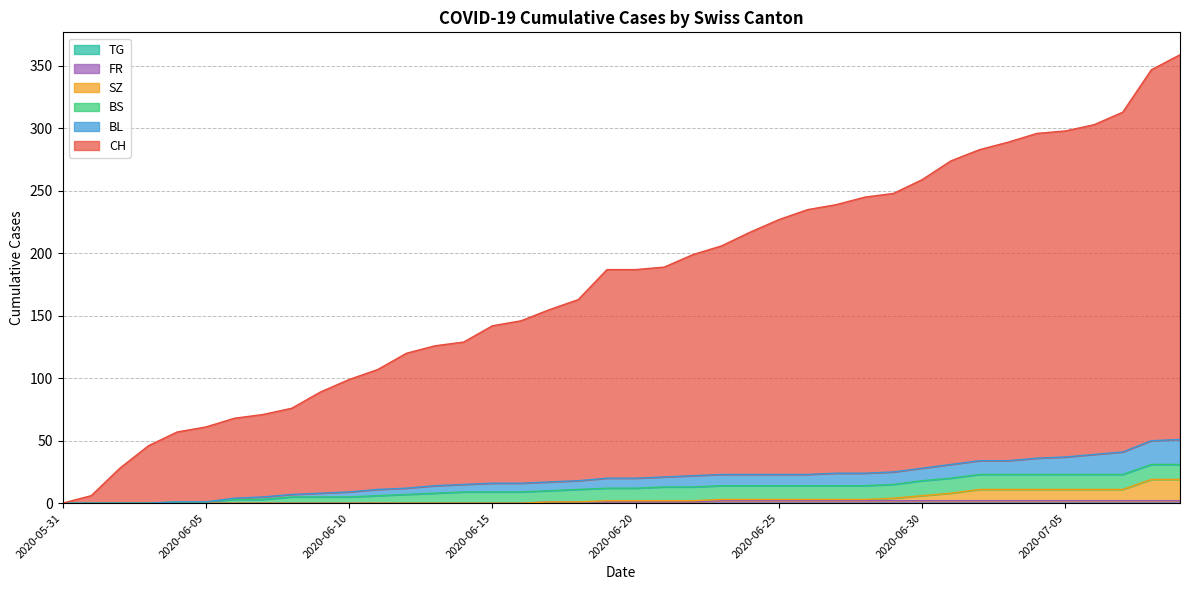

Does the chart have visible grid lines?

Yes